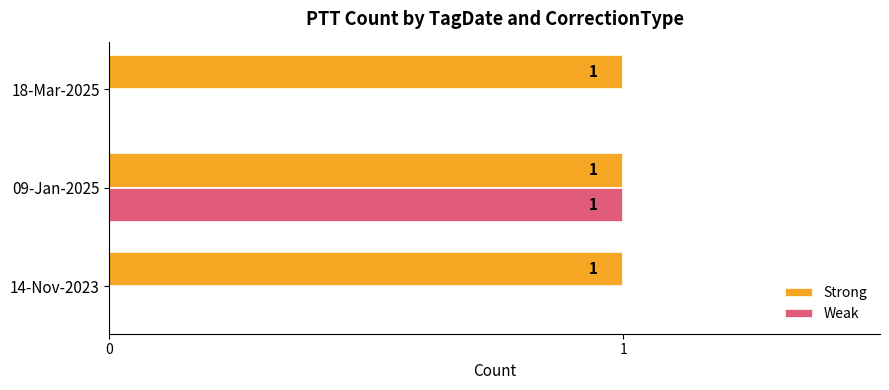

The value of Strong at 18-Mar-2025 is 1. True or false?

True